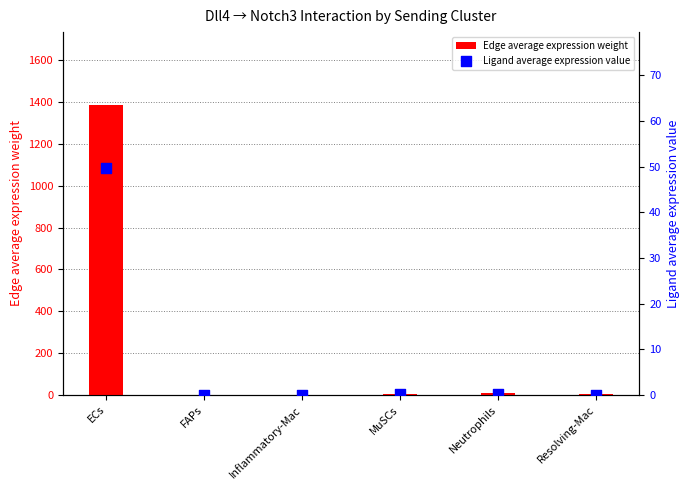

At how many categories does at least one series exceed 469?

1